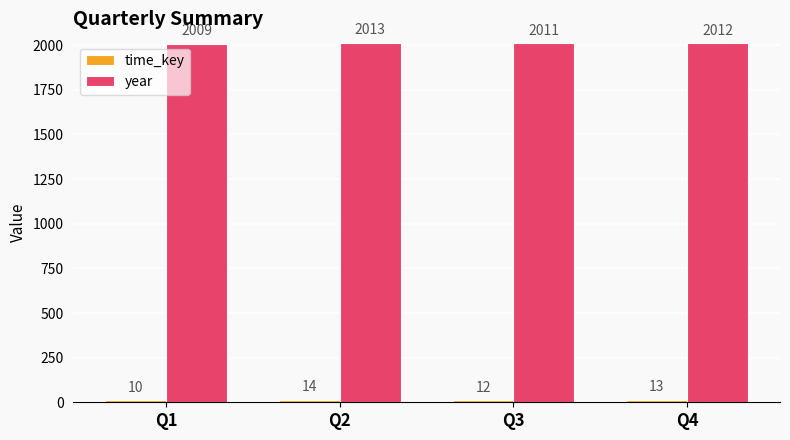

At which category does the chart reach its minimum across all series?

Q1